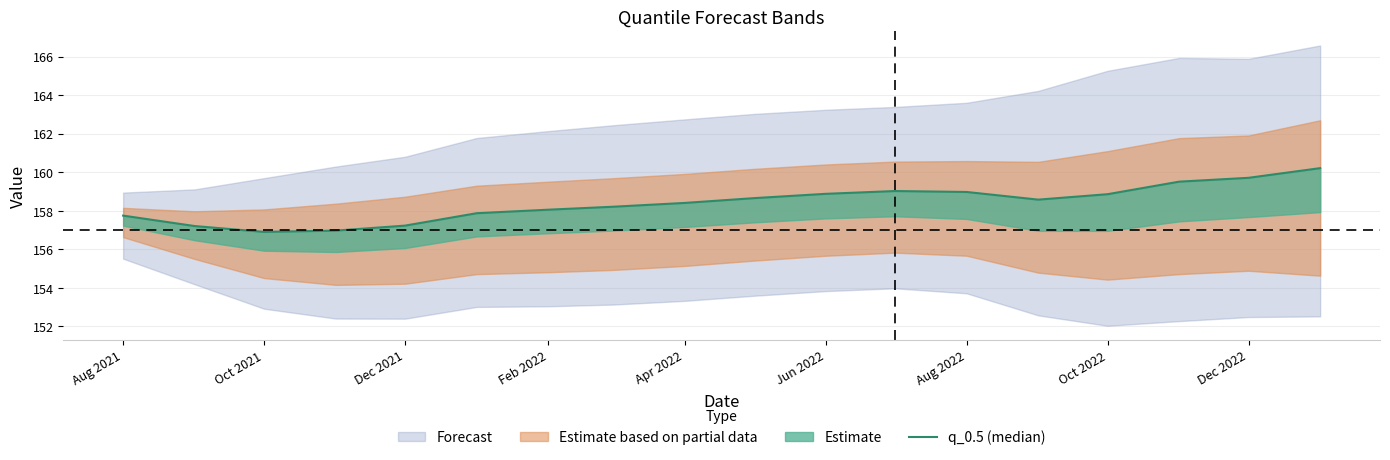

Does the chart have visible grid lines?

Yes